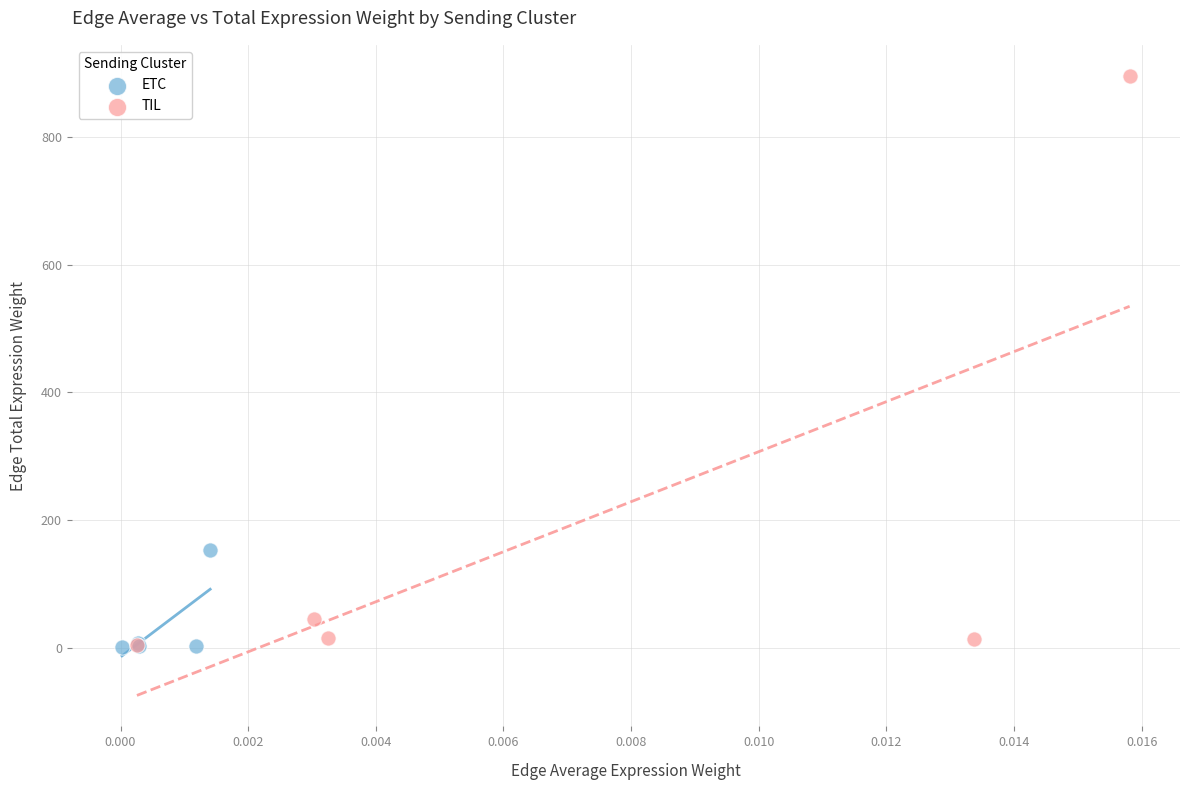

What are all the series names shown in the legend?

ETC, TIL